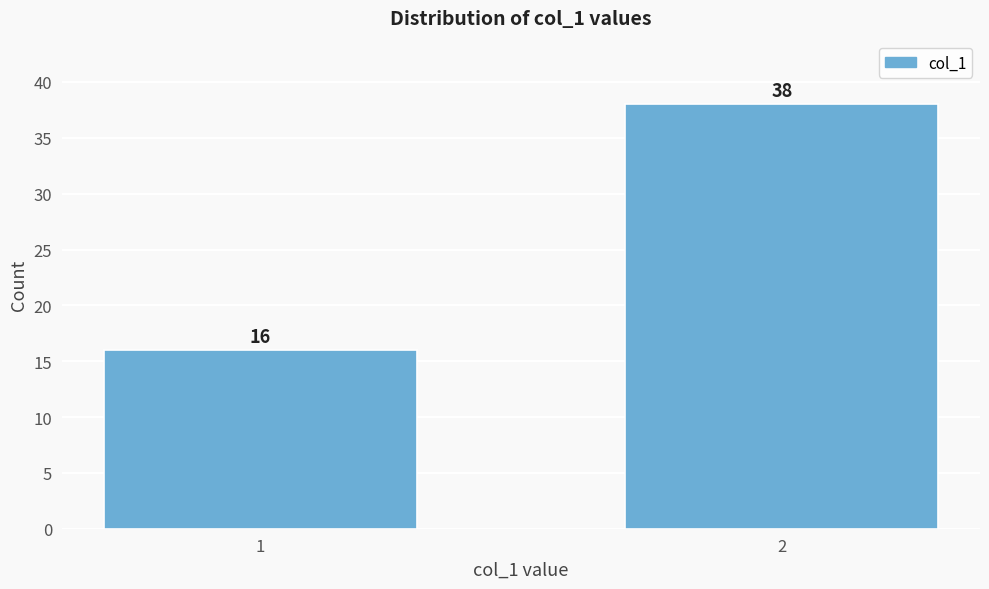

Reading left to right, extract all data points from this chart.

1=16	2=38